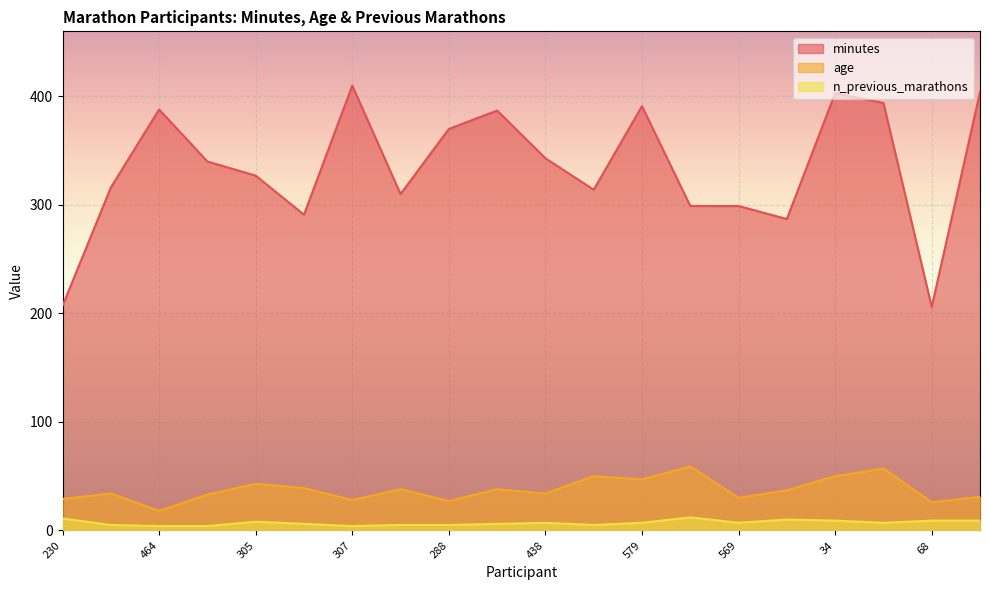

At which category does n_previous_marathons reach its first local peak?

305